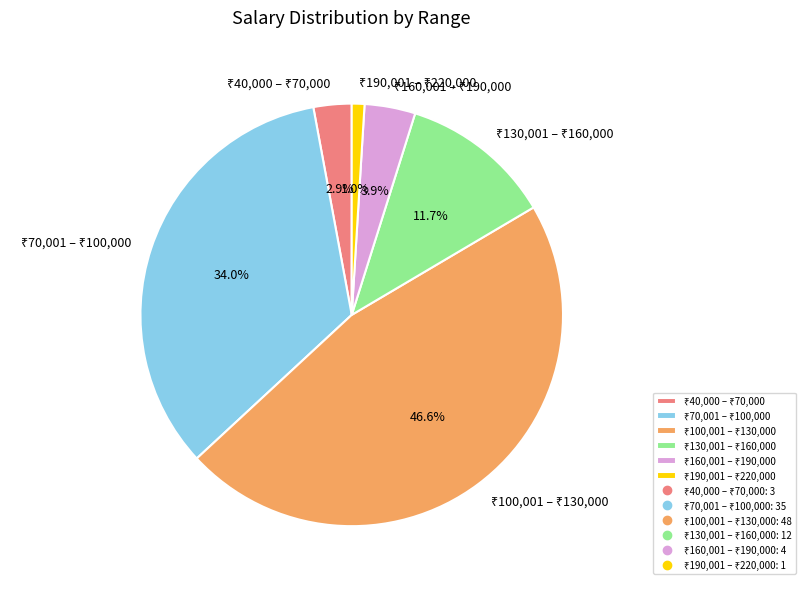

Is there any slice that represents more than half of the pie?

No